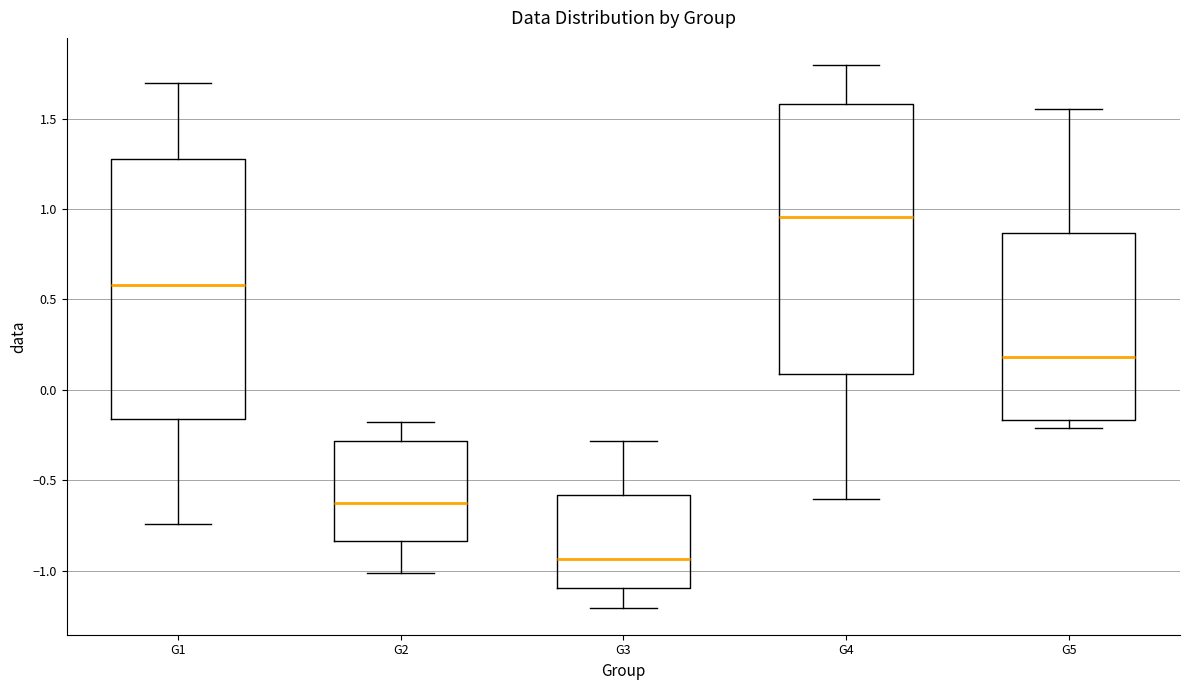

Which box has the lowest median line?

G3